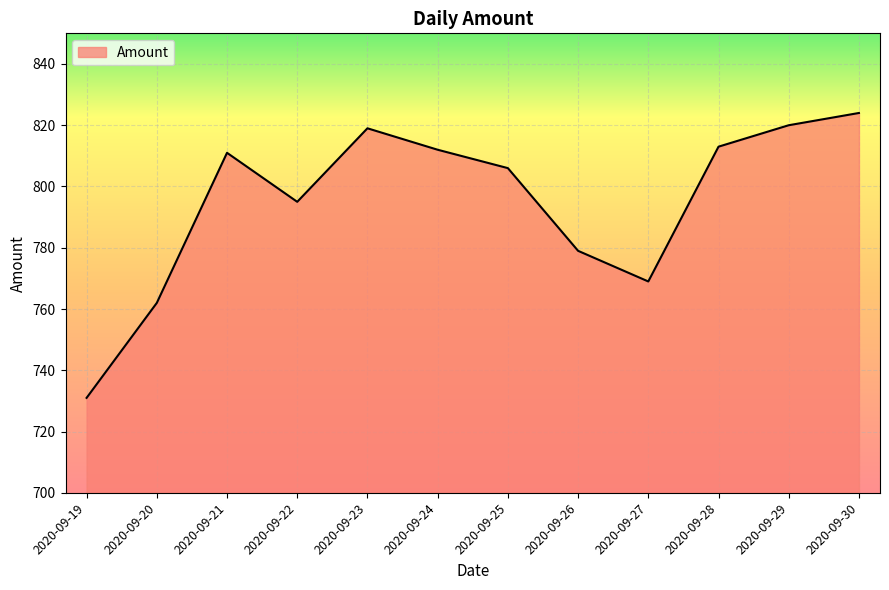

What is the change in value from 2020-09-20 to 2020-09-21?

+49